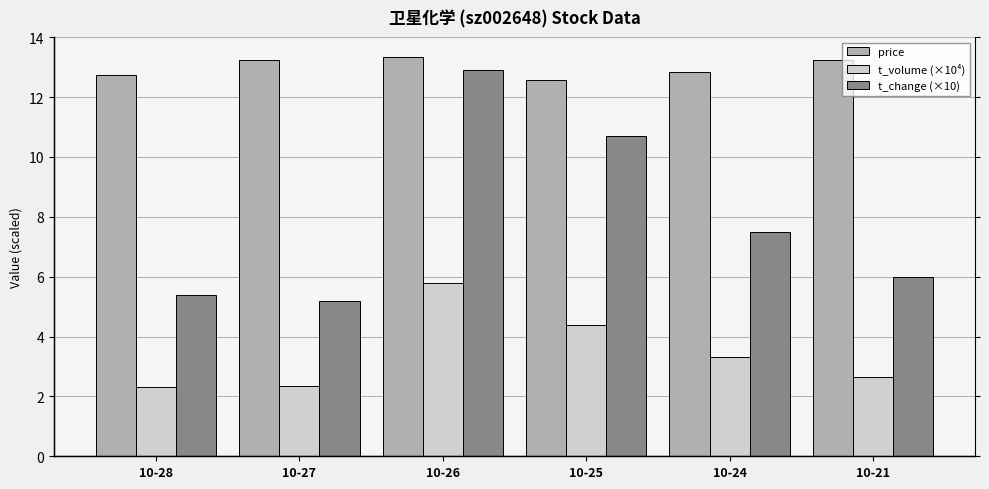

Which series has the largest total across all categories?

price